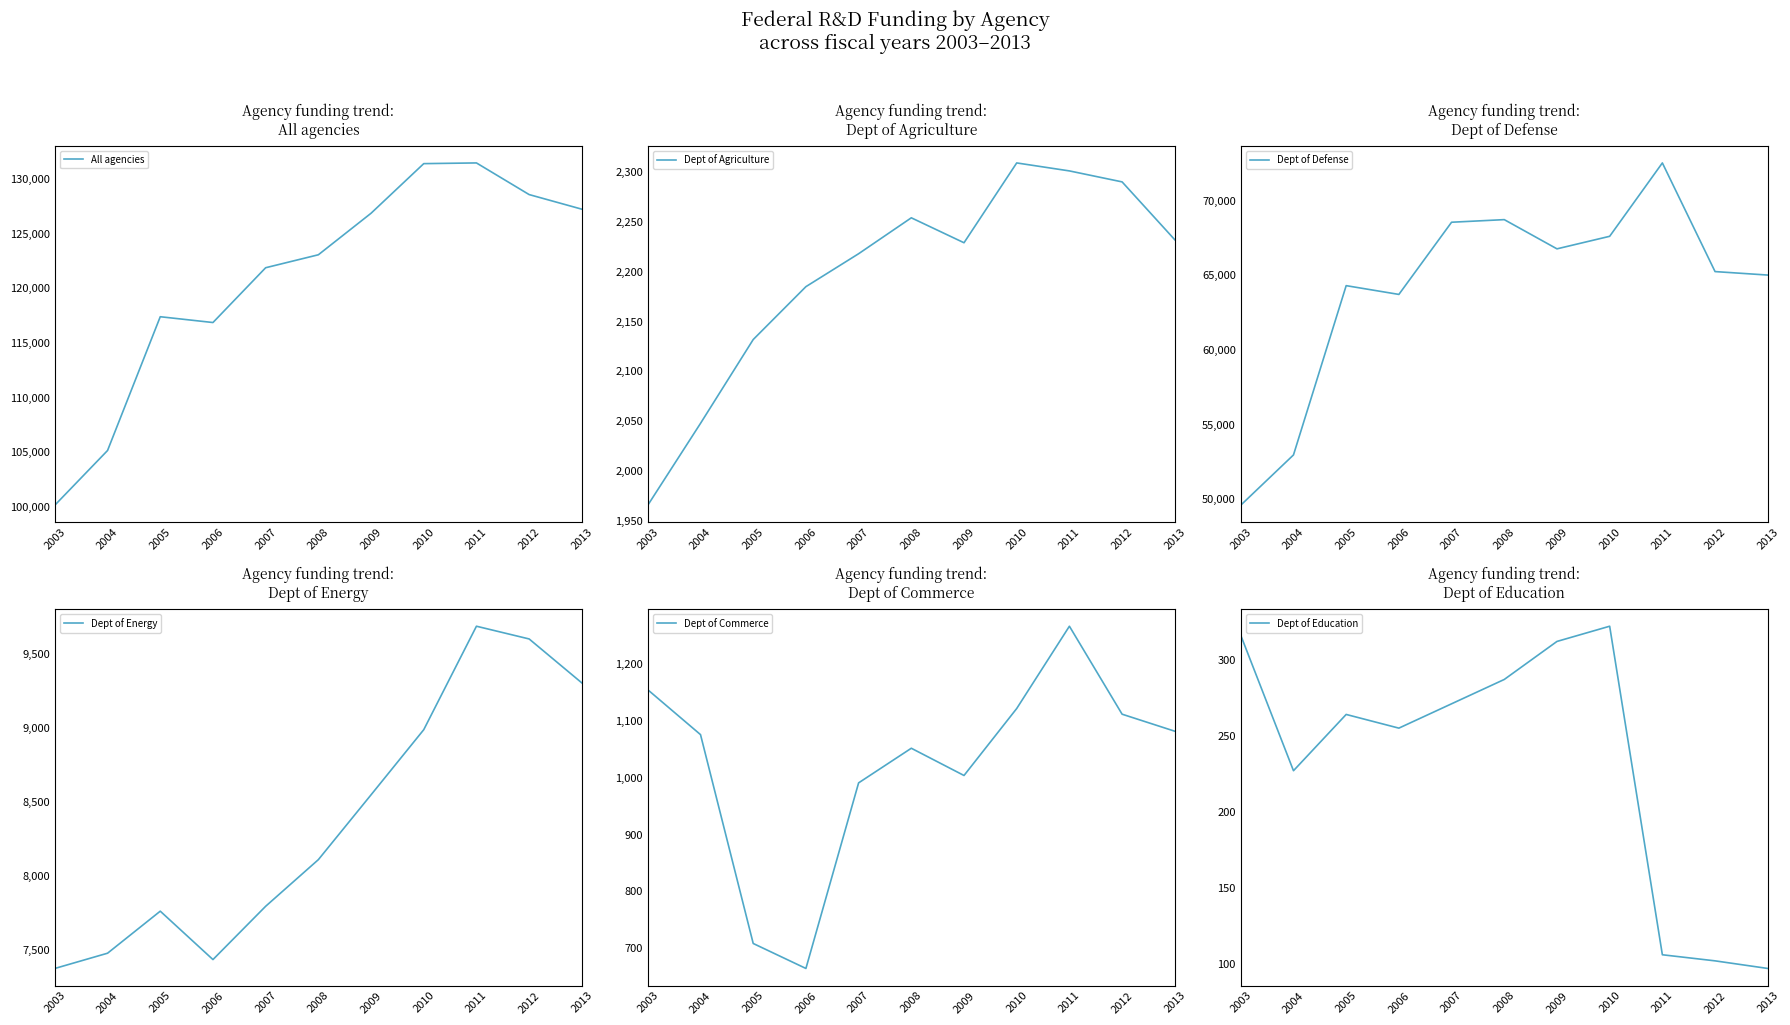

Which category has the lowest value in the Dept of Agriculture series?

2003